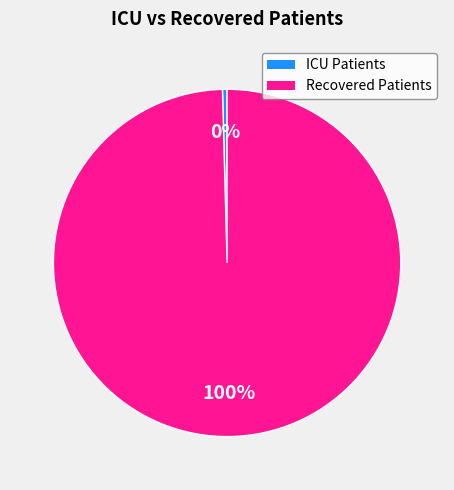

To the nearest percent, what is the average slice percentage?

50%